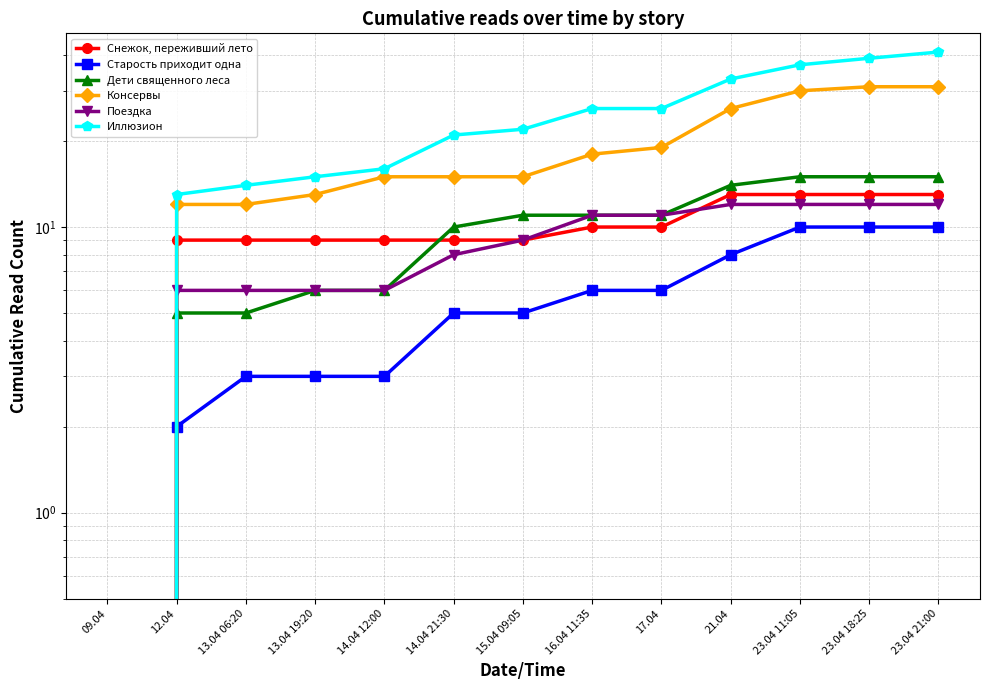

What is the sum of all Дети священного леса values?

124